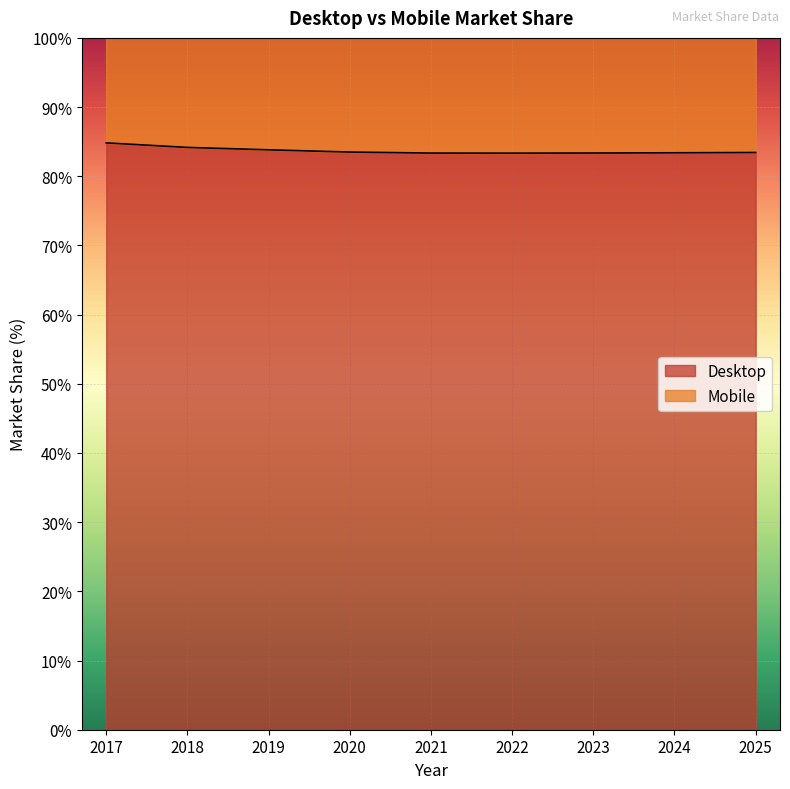

Reading right to left, extract all data points from this chart.

2025=83.4	2024=83.4	2023=83.4	2022=83.3	2021=83.4	2020=83.5	2019=83.8	2018=84.2	2017=84.8